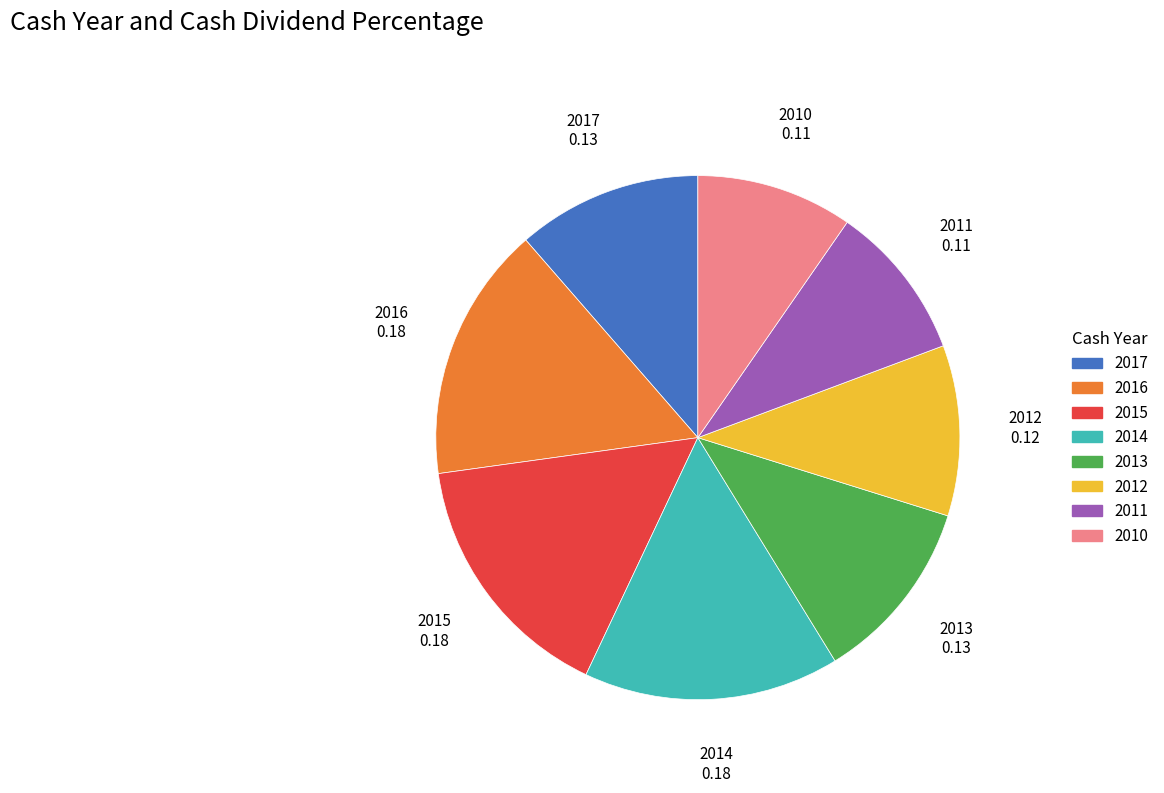

Do 2013 and 2017 together represent more than half of the pie?

No